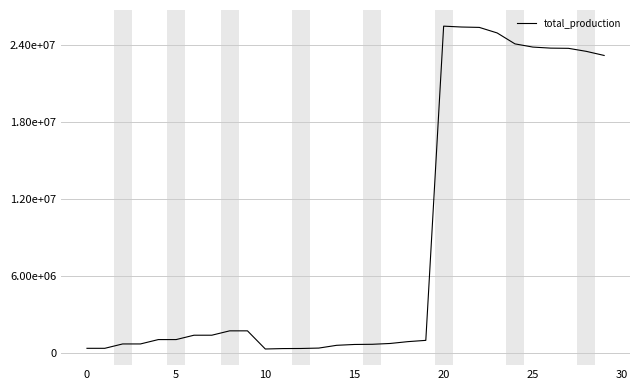

Does the chart display data point markers on the line(s)?

No